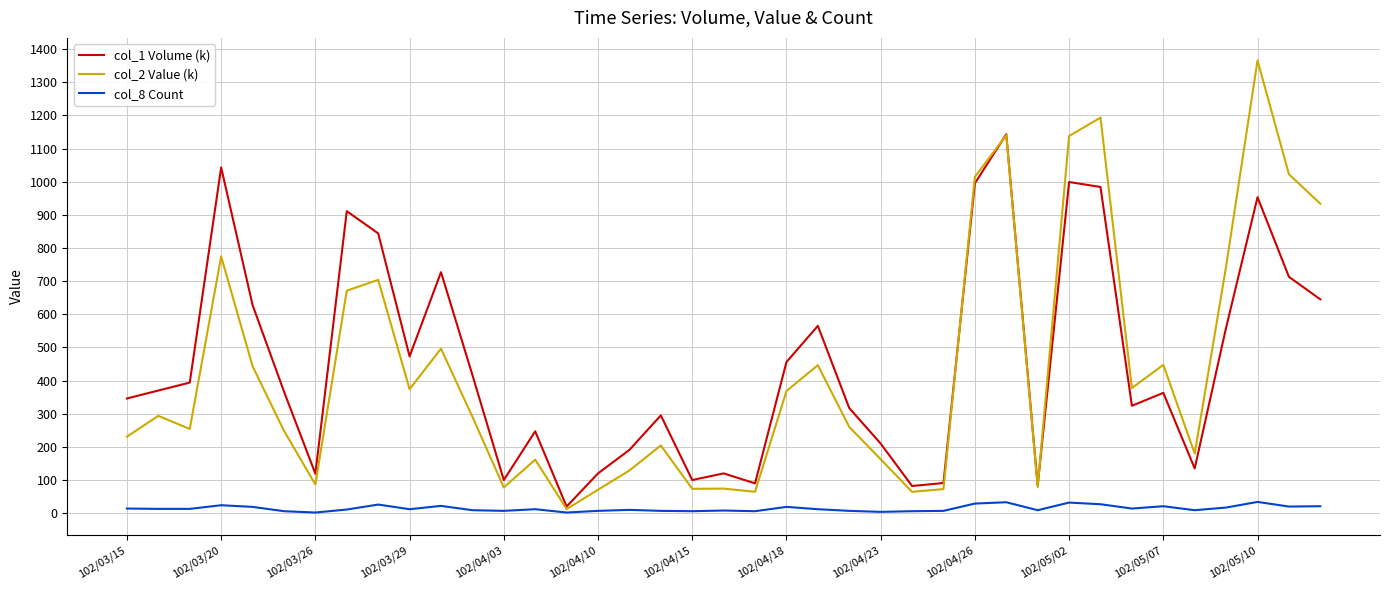

Rank the series by their maximum value, from lowest to highest.

col_8 Count, col_1 Volume (k), col_2 Value (k)